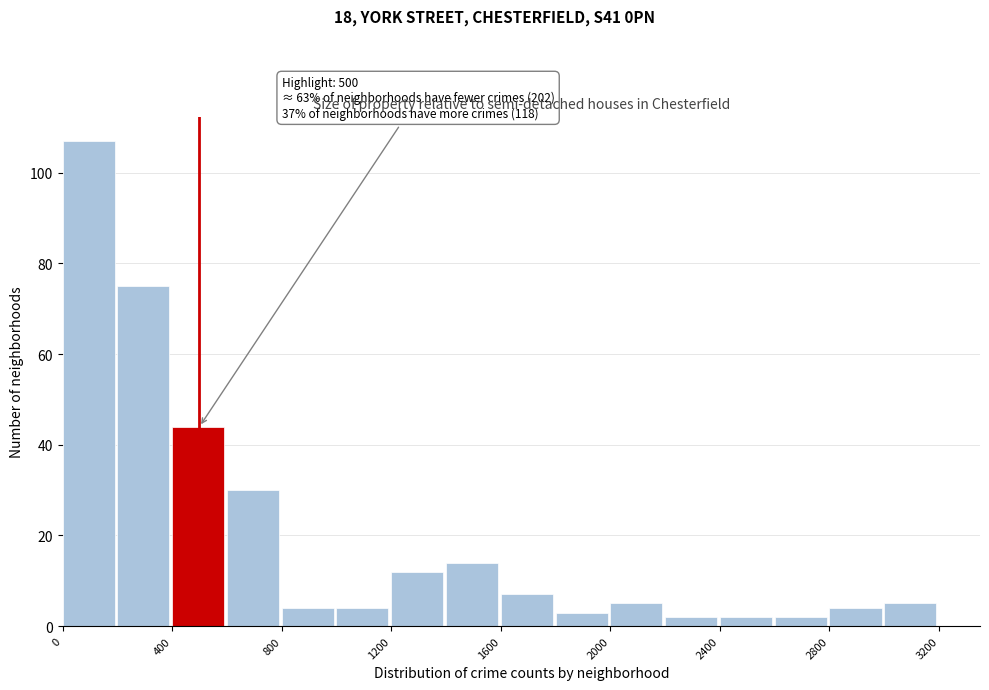

Which range on the x-axis has the tallest bar?

0 to 200